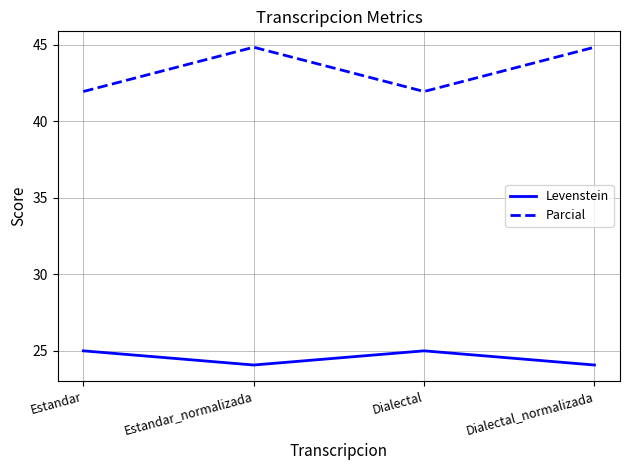

What position from the left is Estandar?

1